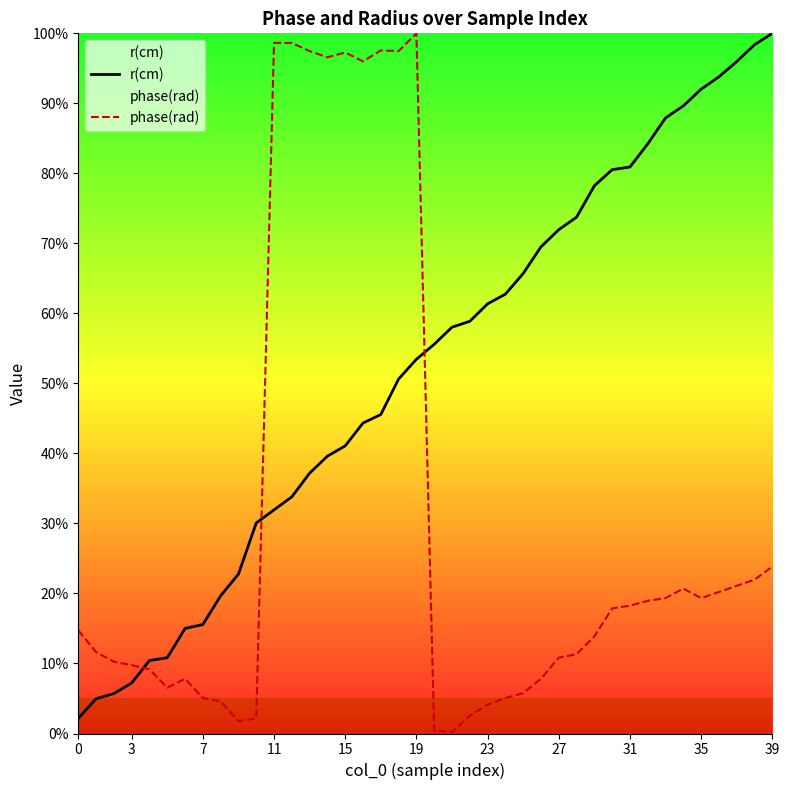

What is the difference between the highest and lowest values at 31?

62.7